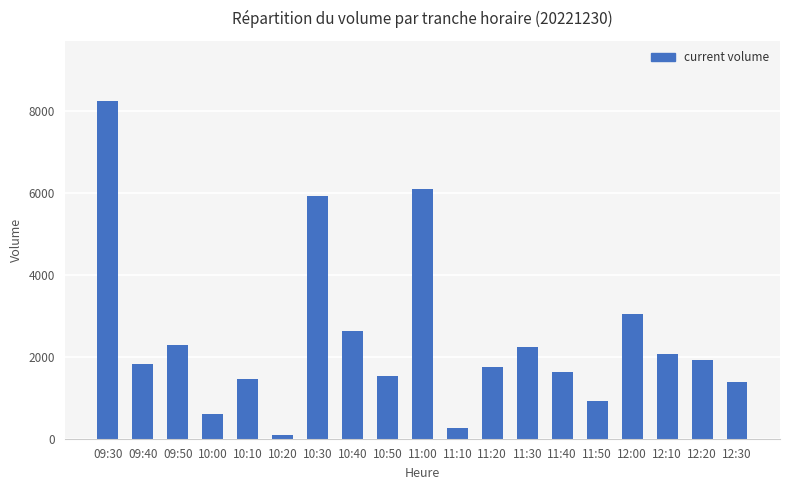

How many values are below 1818?

9